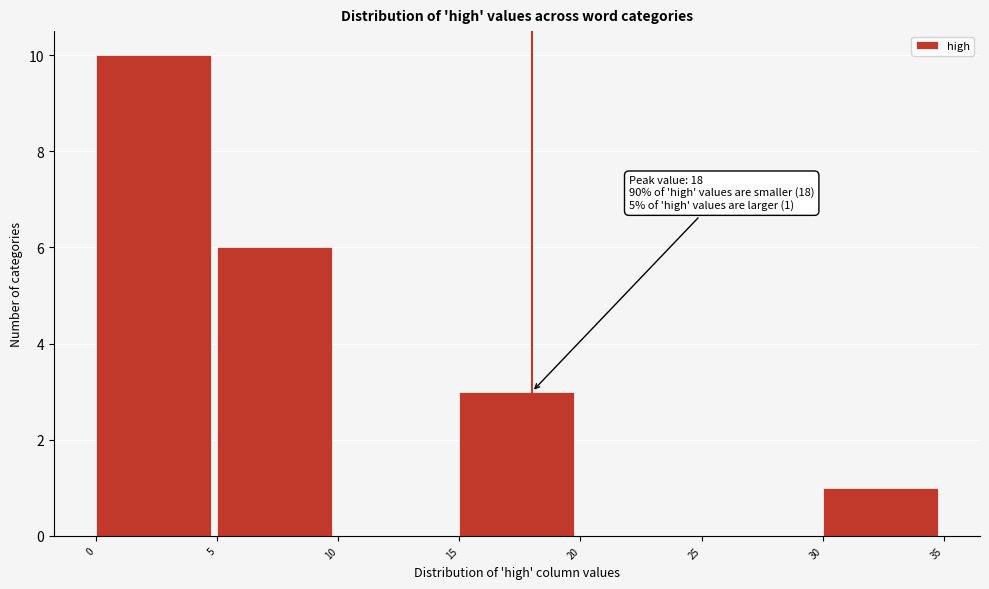

Over which range of the x-axis is the bar tallest?

0 to 5